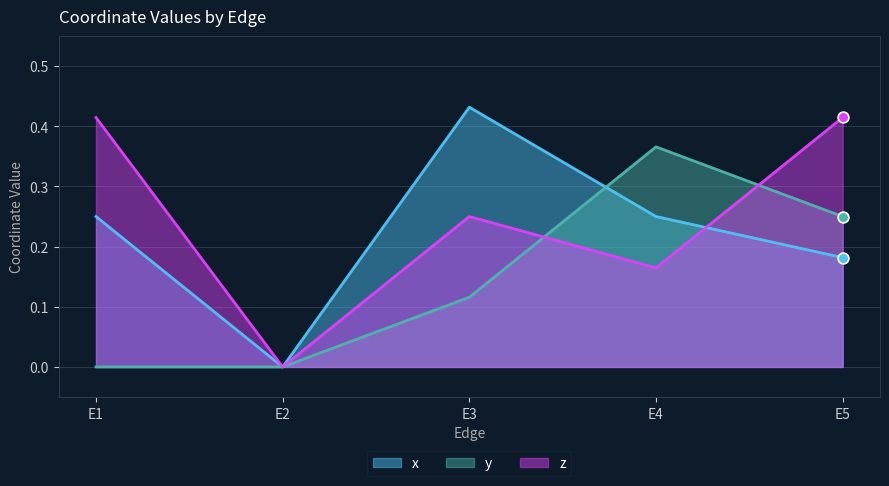

Which series reaches the minimum Y coordinate?

x